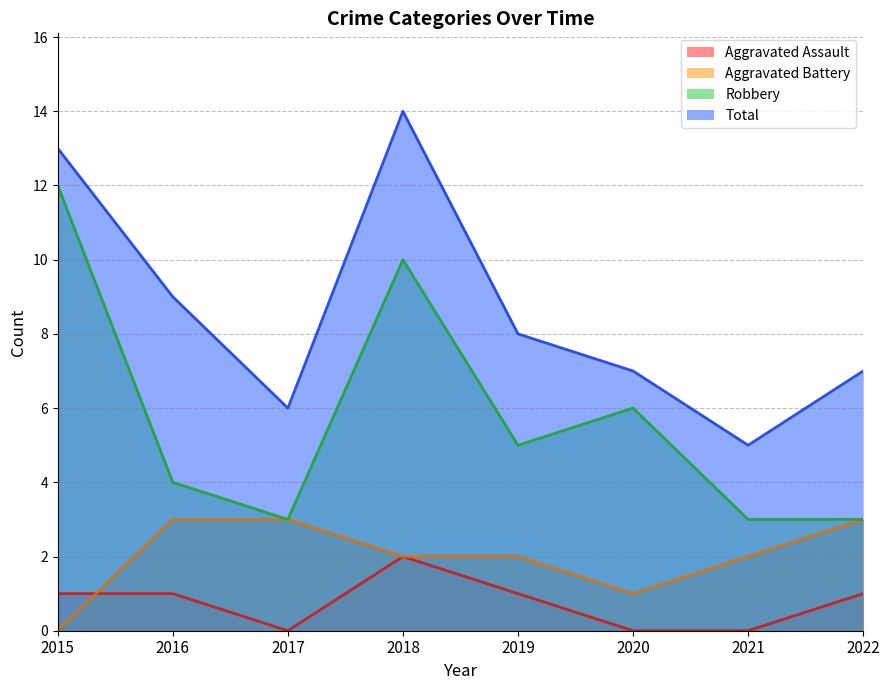

Count the number of data series in this chart.

4